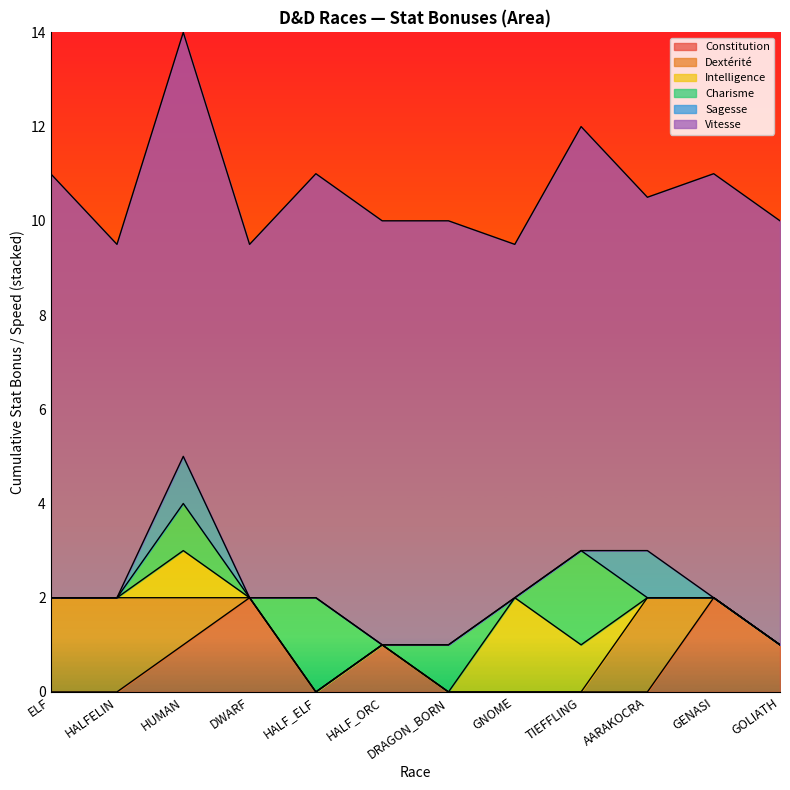

How many lines are shown in the chart?

6